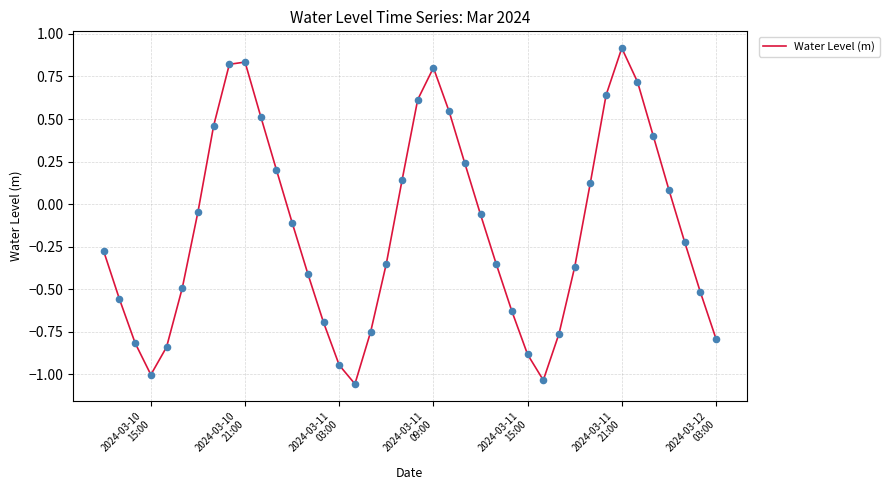

What is the greatest value displayed?

0.9